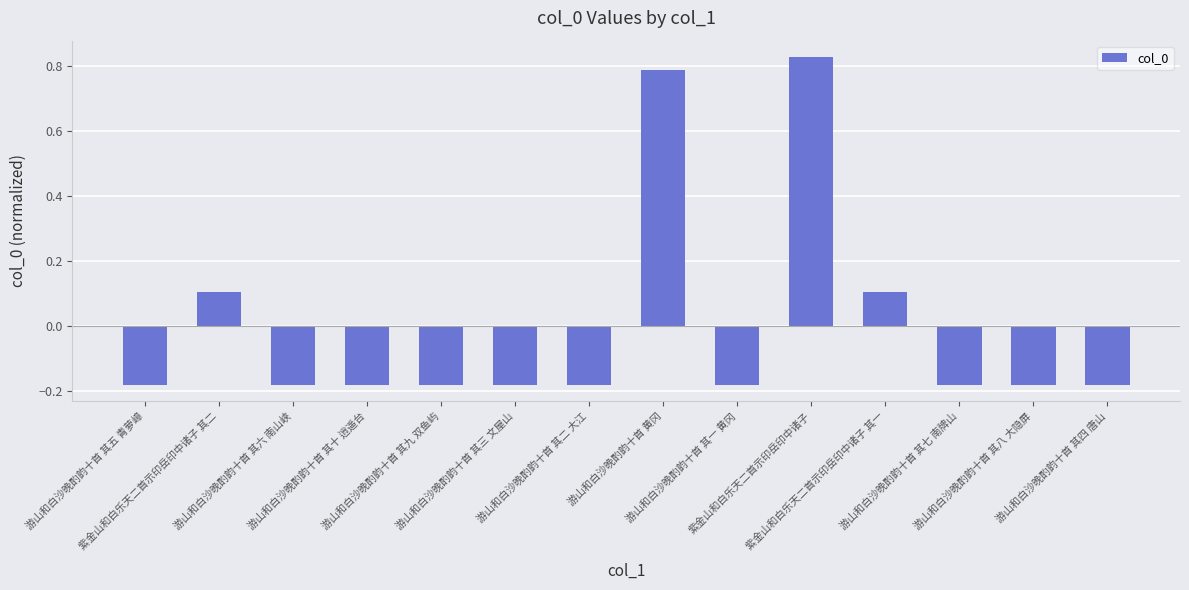

At which label does the data first exceed 0?

紫金山和白乐天二首示印岳印中诸子 其二